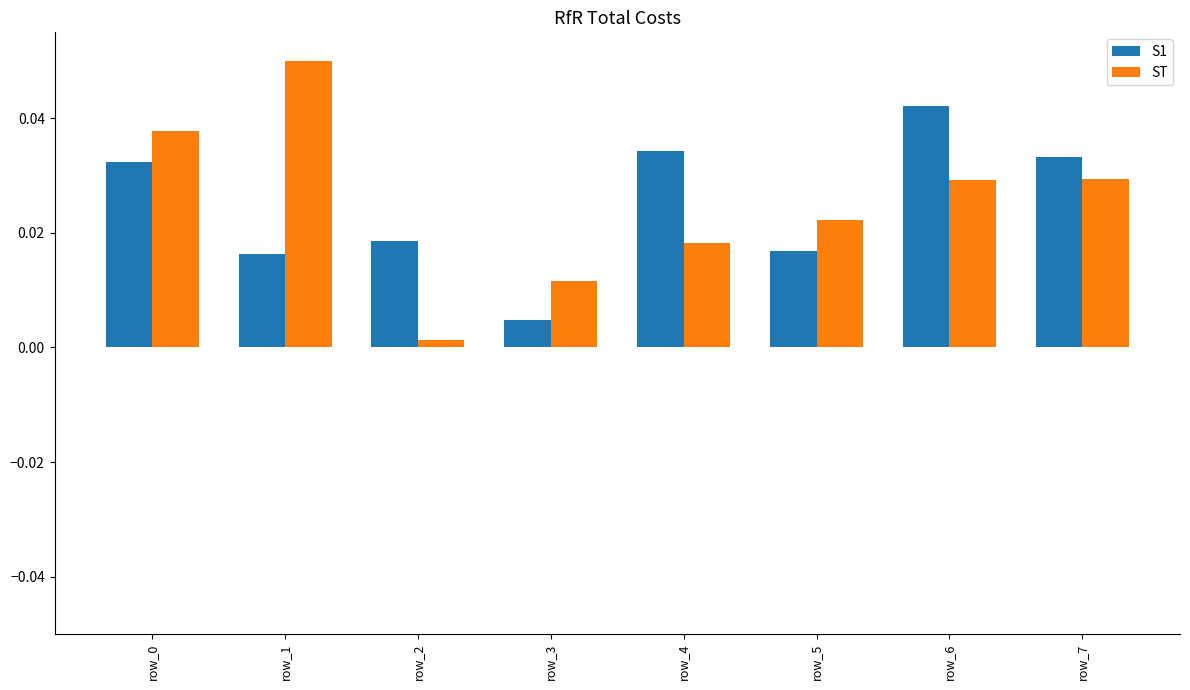

At which label does S1 reach its minimum?

row_3